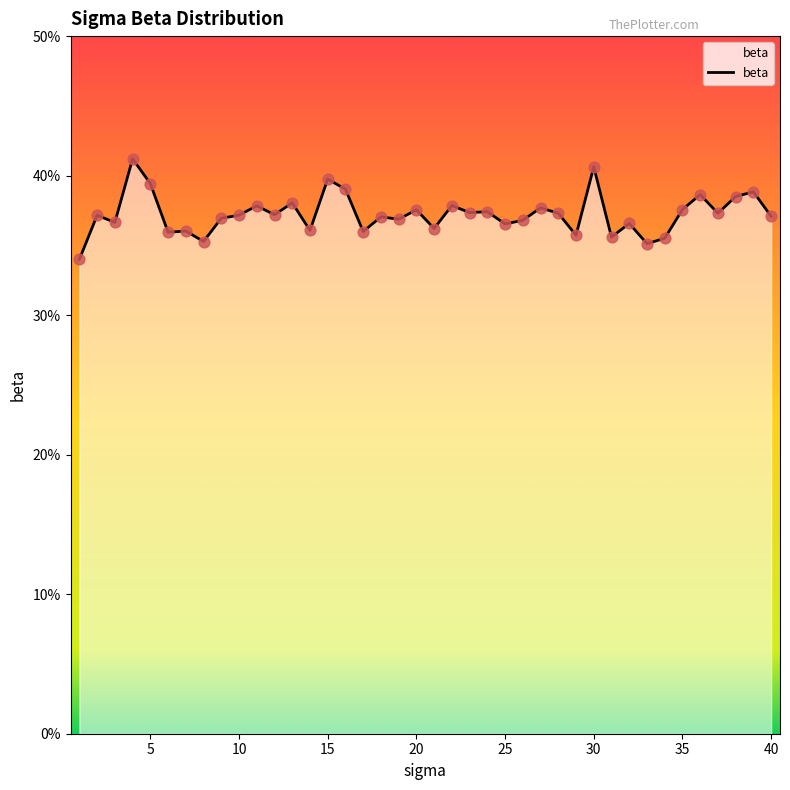

Does the chart have visible grid lines?

No